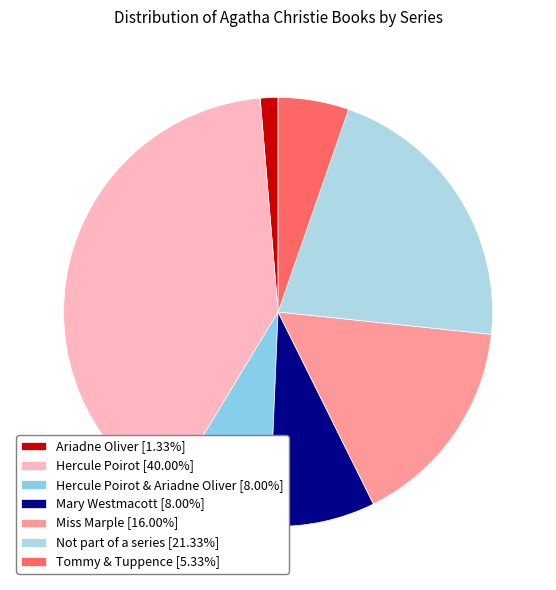

To the nearest percent, what is the difference between the largest and smallest slice percentages?

39%